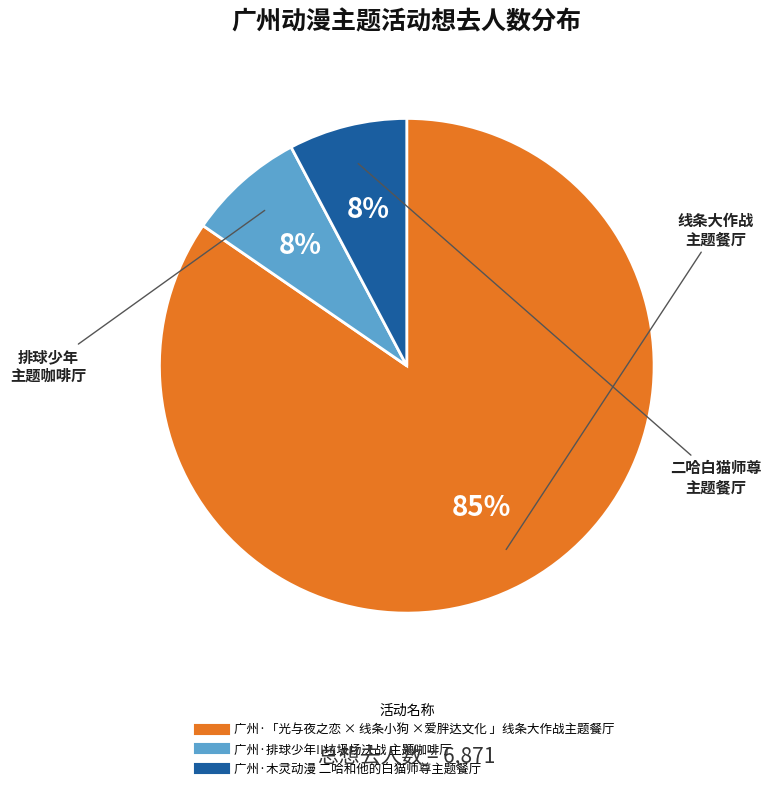

Is it true that 广州·木灵动漫 二哈和他的白猫师尊主题餐厅 is 23% of the pie?

False